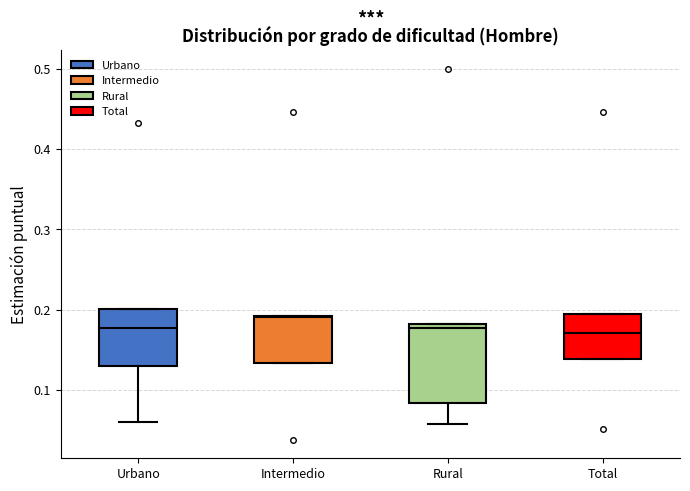

Reading left to right, read every box against the y-axis: the position of its median line, the range the box covers, and the ends of its whiskers. The values are not printed on the chart, so give them approximately, as read against the axis.

Urbano: median 0.18, box 0.13 to 0.20, whiskers 0.06 to 0.20
Intermedio: median 0.19, box 0.13 to 0.19, whiskers 0.13 to 0.19
Rural: median 0.18 (just below the box's upper edge), box 0.08 to 0.18, whiskers 0.06 to 0.18
Total: median 0.17, box 0.14 to 0.19, whiskers 0.14 to 0.19